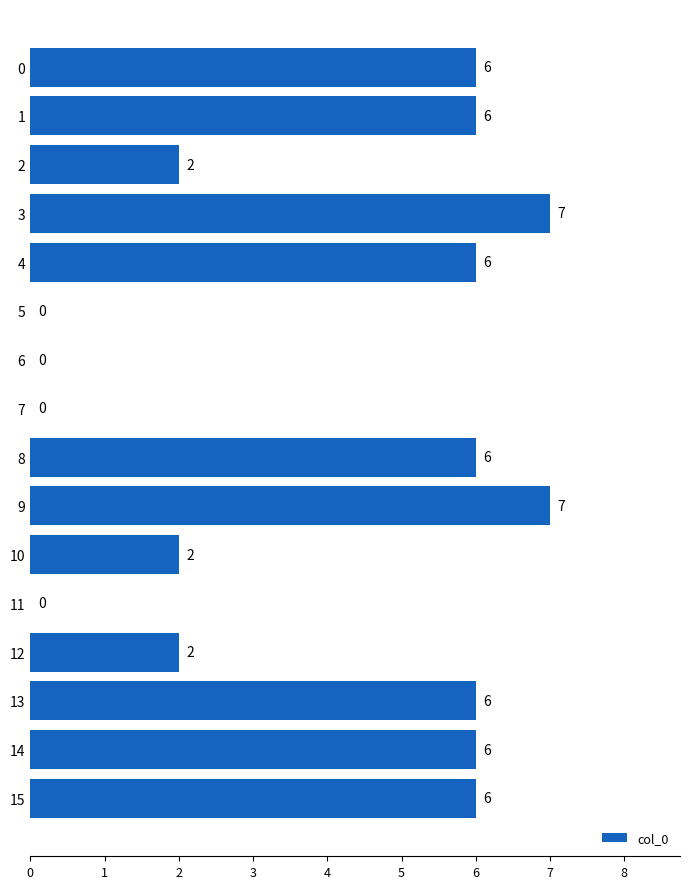

Are the bars horizontal?

Yes